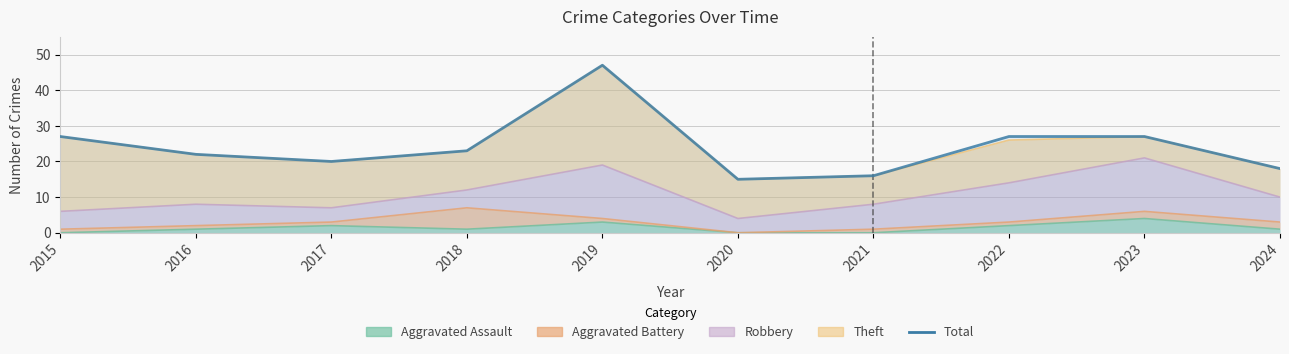

At which category does the data reach its first local peak?

2019